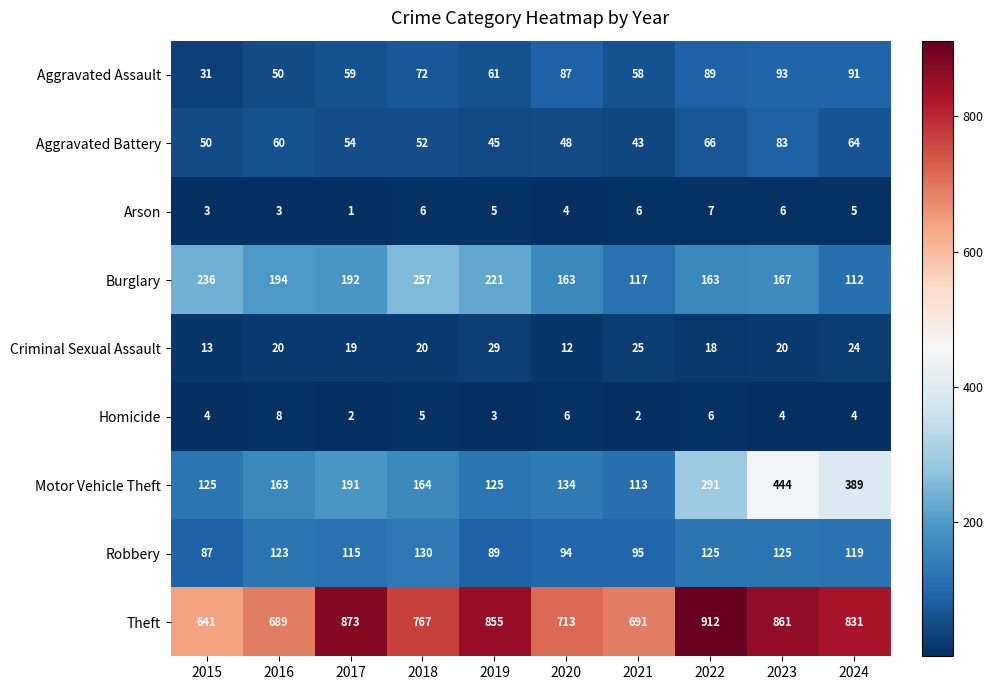

Rank the categories by Aggravated Assault value from highest to lowest.

2023, 2024, 2022, 2020, 2018, 2019, 2017, 2021, 2016, 2015